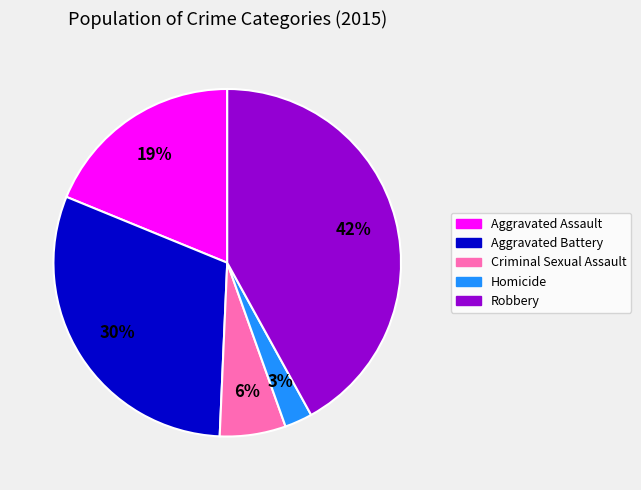

How many slices are in this pie chart?

5